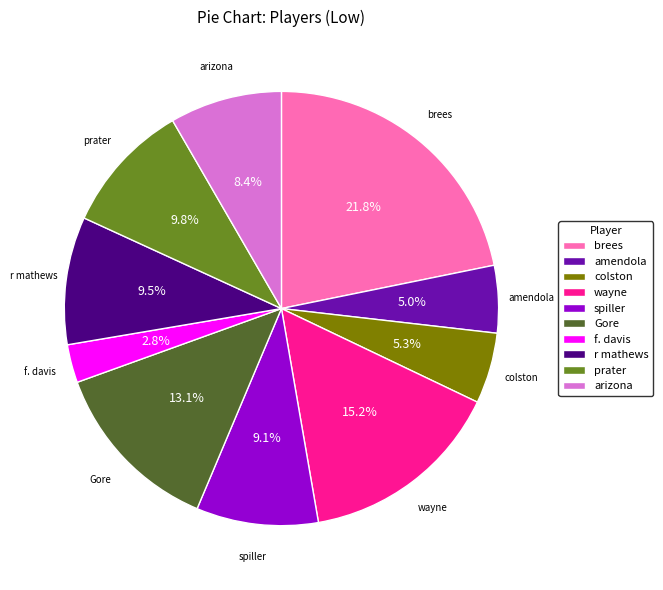

What is the ratio of the value at arizona to the value at r mathews?

0.9